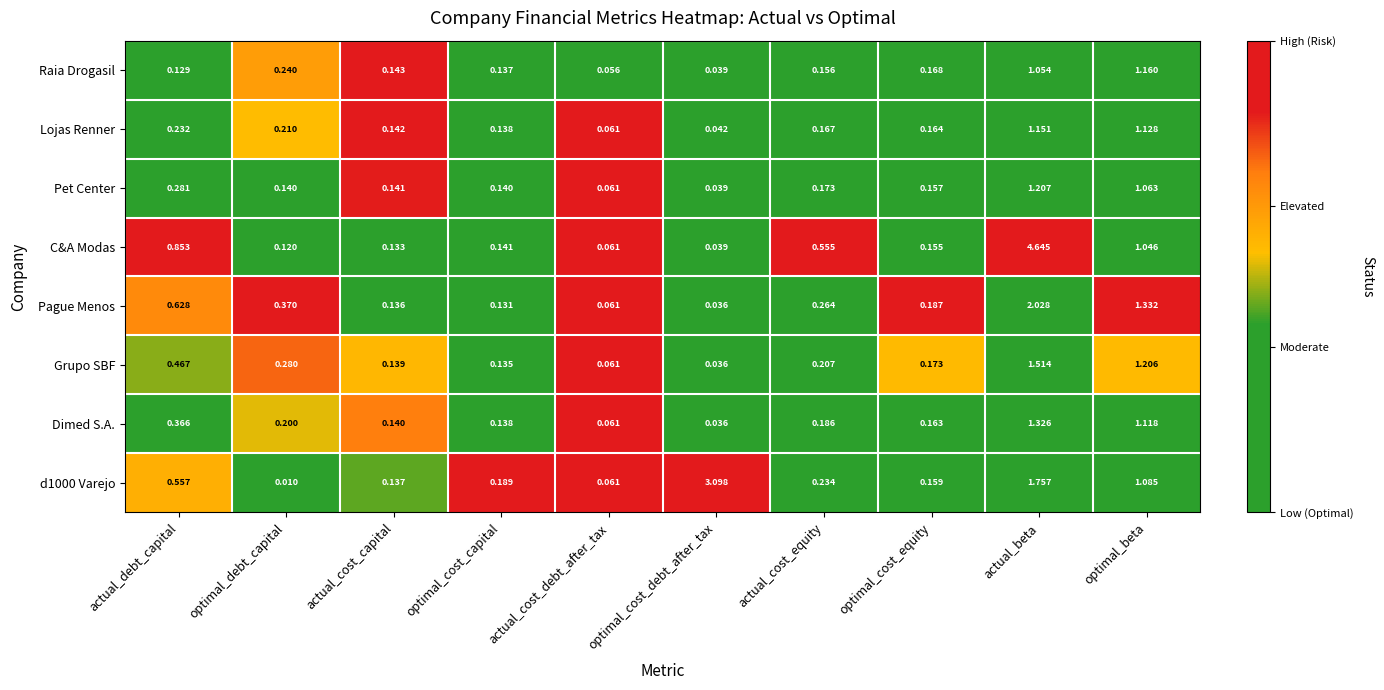

At which label does Raia Drogasil reach its peak?

optimal_beta